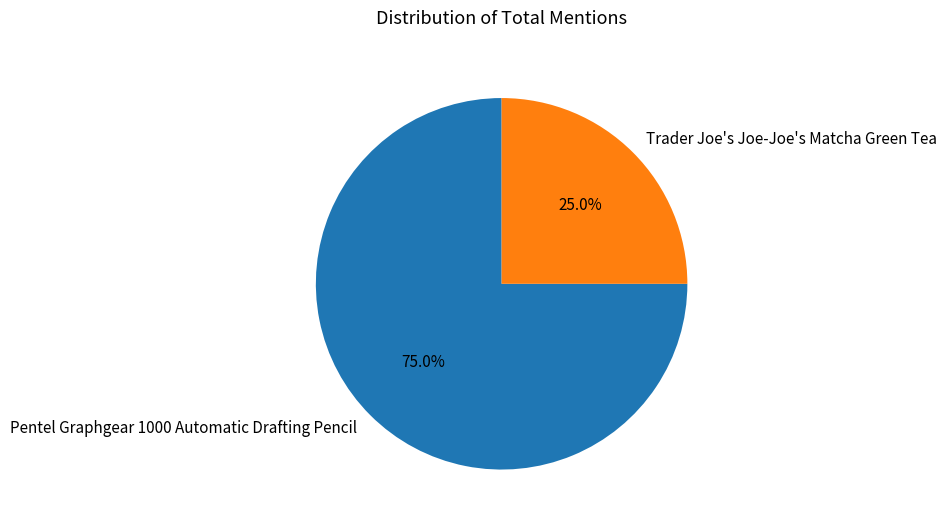

Approximately how many times larger is the value at Pentel Graphgear 1000 Automatic Drafting Pencil compared to Trader Joe's Joe-Joe's Matcha Green Tea?

3.0